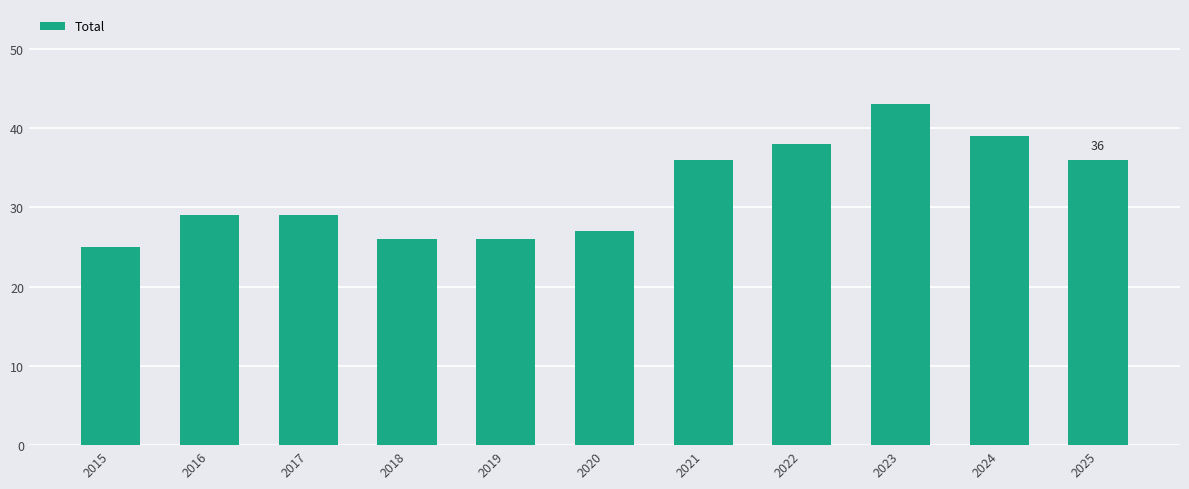

The chart shows a value of 13 at 2015. True or false?

False